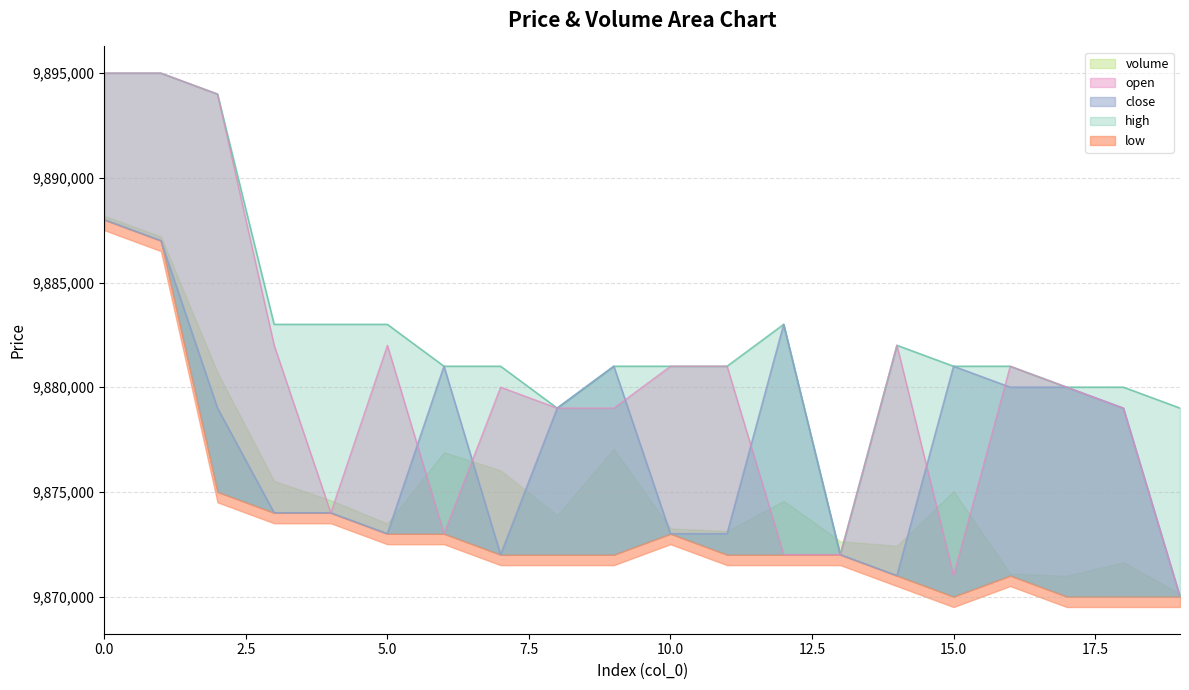

True or false: high has more than 0 points higher than both neighbors.

True